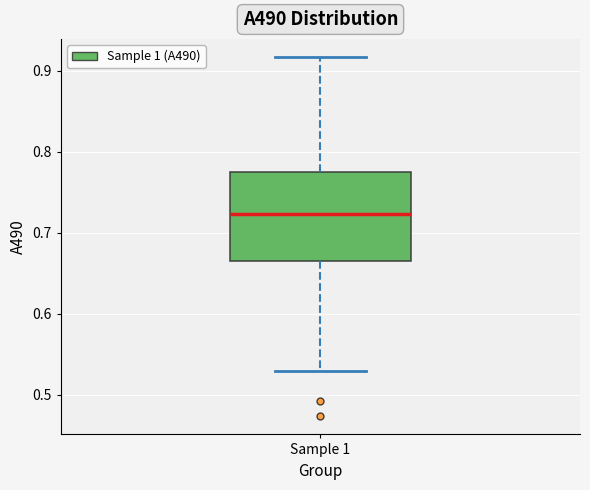

Transcribe this box plot: give where the median line is, the range the box spans, and where the two whiskers end, as read against the y-axis. The values are not printed on the chart, so give them approximately, as read against the axis.

median 0.72, box 0.66 to 0.77, whiskers 0.53 to 0.92